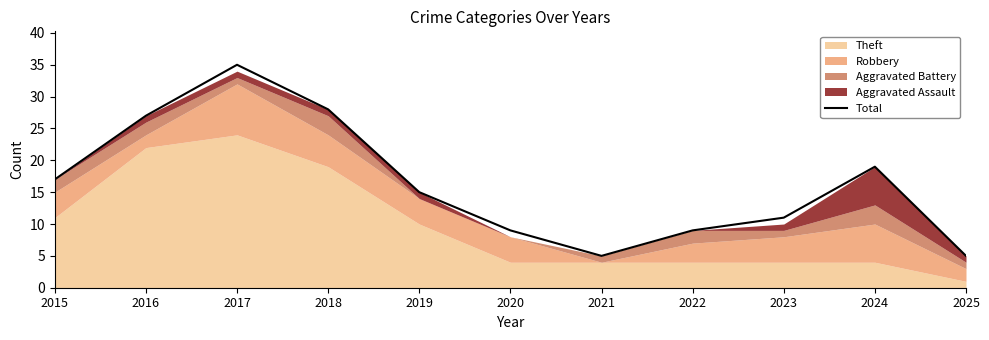

What is the change in value from 2022 to 2023?

+2